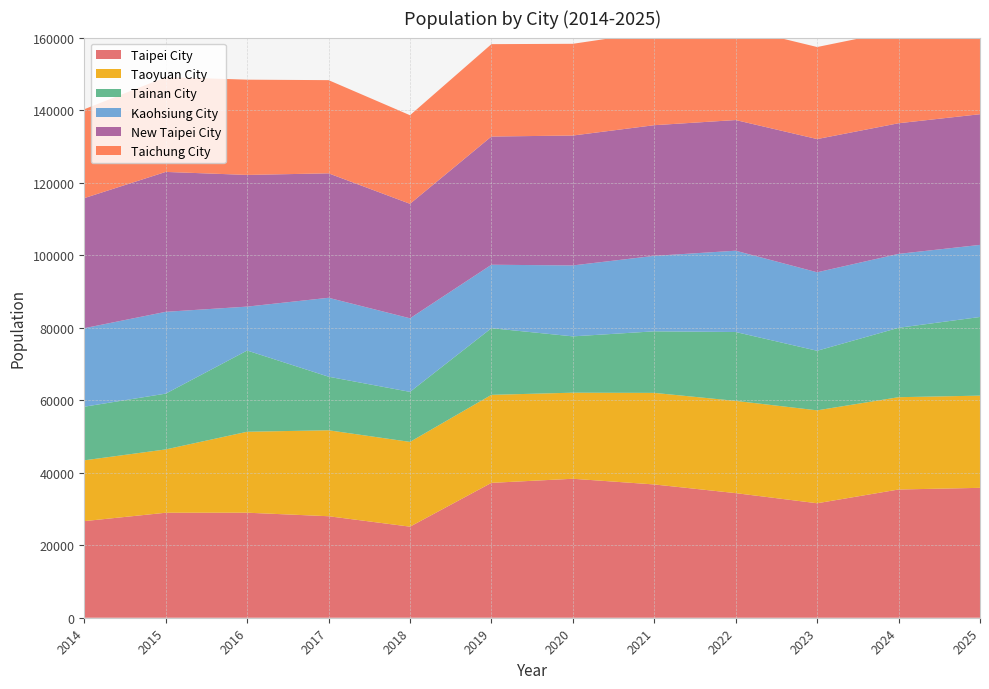

Reading left to right, extract all data points from this chart.

Taipei City: 2014=26640.6	2015=28954.6	2016=28967.2	2017=27993.2	2018=25116.9	2019=37196.3	2020=38327.4	2021=36756.3	2022=34361.9	2023=31571.5	2024=35363.5	2025=35823.0
Taoyuan City: 2014=16770.7	2015=17464.2	2016=22322.2	2017=23706.4	2018=23377.4	2019=24272.8	2020=23737.6	2021=25254.2	2022=25442.1	2023=25624.5	2024=25458.2	2025=25427.4
Tainan City: 2014=14784.4	2015=15386.2	2016=22400.1	2017=14771.8	2018=13796.4	2019=18385.7	2020=15532.9	2021=16977.6	2022=18991.5	2023=16432.6	2024=19138.0	2025=21694.1
Kaohsiung City: 2014=21655.5	2015=22562.5	2016=12112.7	2017=21767.3	2018=20290.4	2019=17494.7	2020=19564.0	2021=20813.1	2022=22424.4	2023=21640.8	2024=20386.5	2025=19878.9
New Taipei City: 2014=35873.5	2015=38585.1	2016=36319.4	2017=34321.8	2018=31576.0	2019=35363.5	2020=35823.0	2021=36036.3	2022=36036.3	2023=36741.6	2024=36028.3	2025=36044.0
Taichung City: 2014=24509.1	2015=26143.6	2016=26270.8	2017=25698.9	2018=24429.8	2019=25474.8	2020=25298.7	2021=25766.7	2022=25591.1	2023=25382.0	2024=25606.8	2025=25591.1